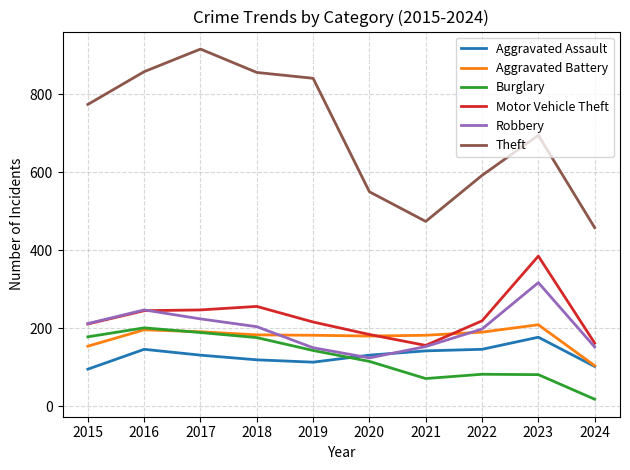

In Theft, how many points are higher than both neighbors (excluding endpoints)?

2